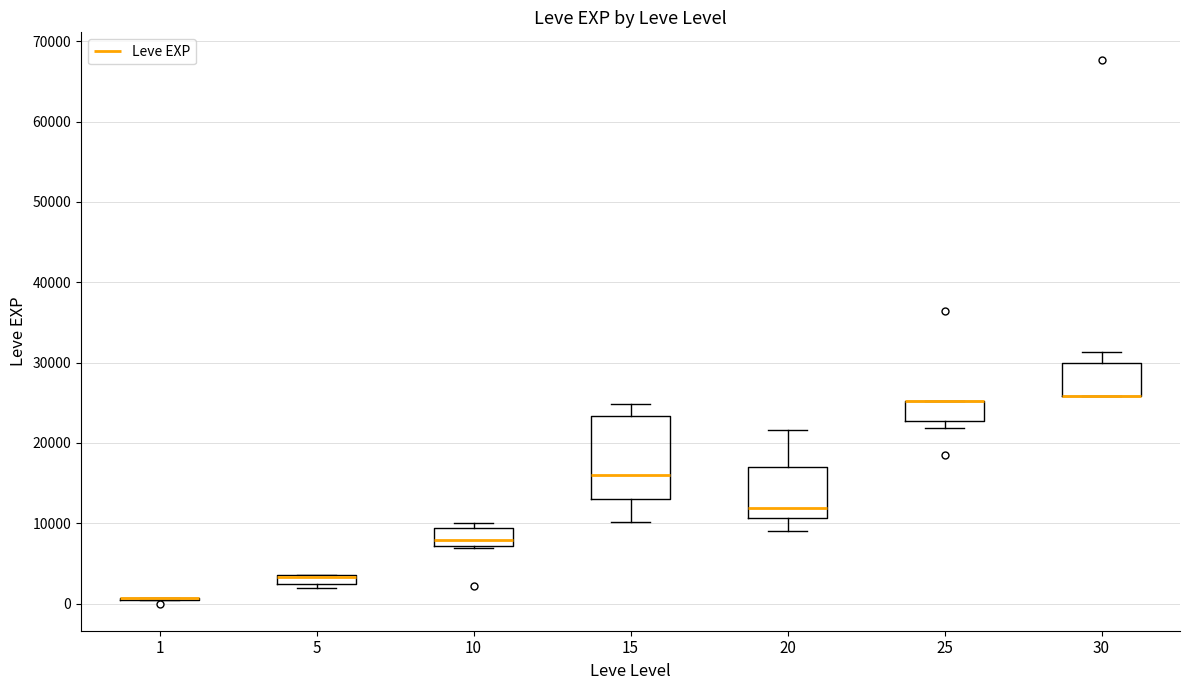

Which box is the tallest, from its lower edge to its upper edge?

15